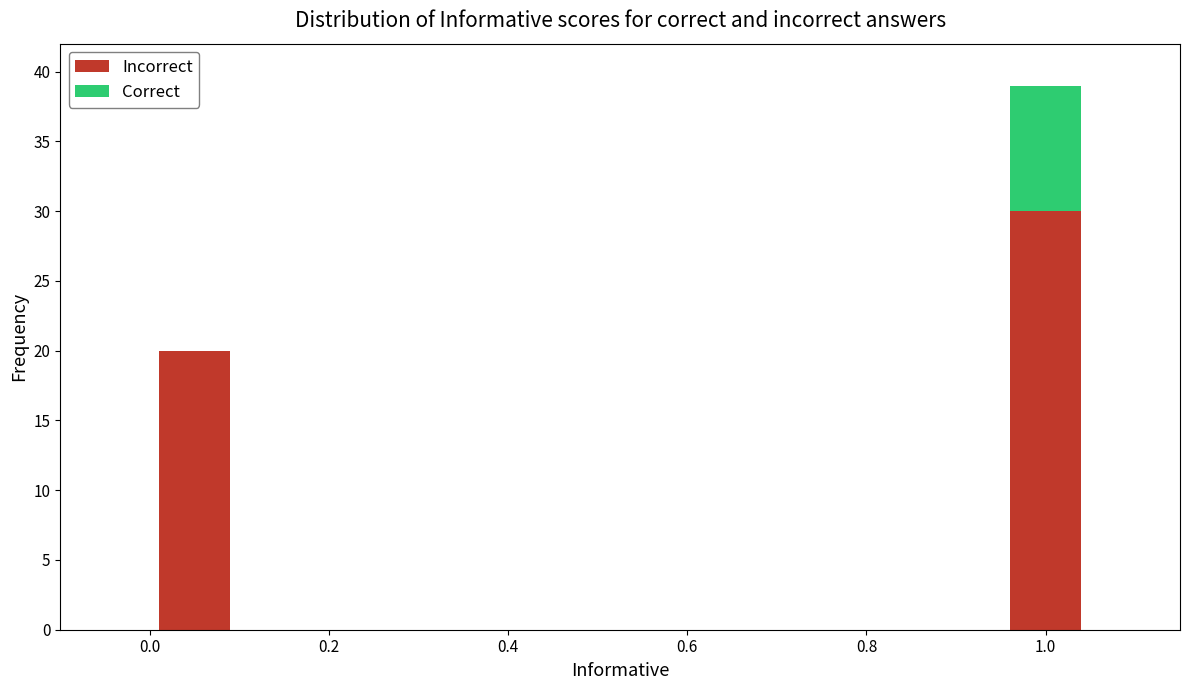

Which category has the highest value in the Incorrect series?

1.0